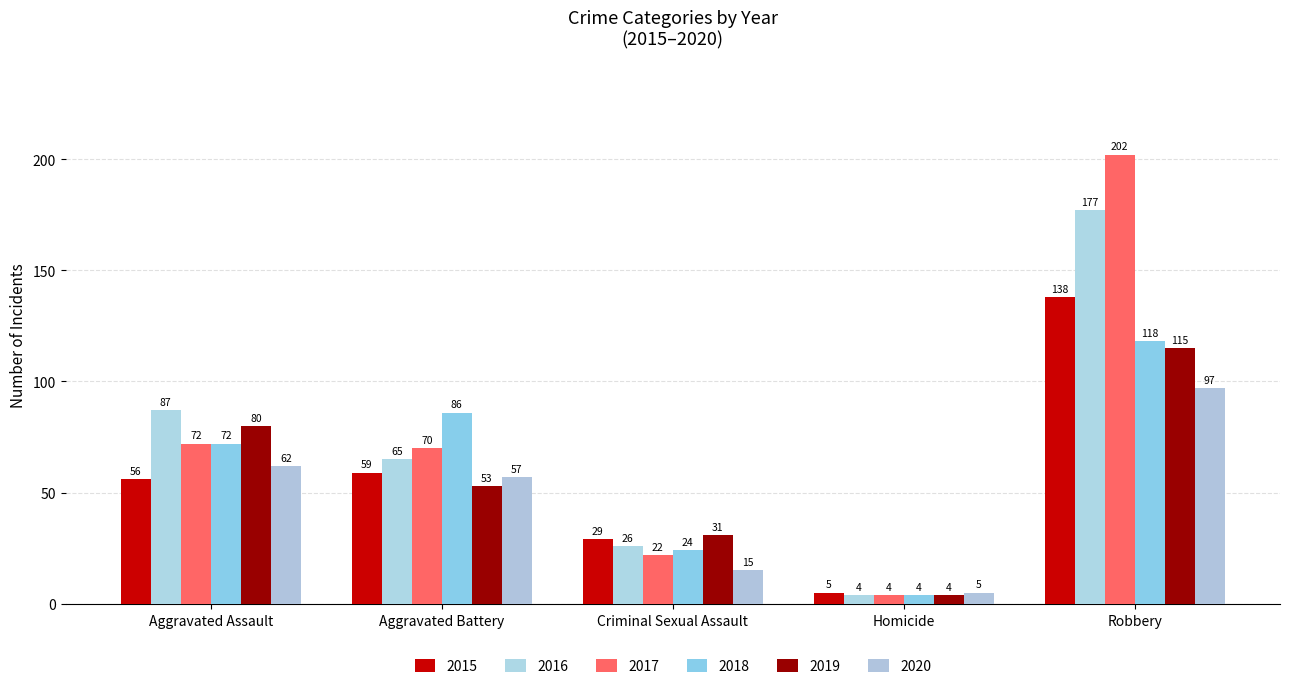

Where does the 2016 series first go above 65?

Aggravated Assault